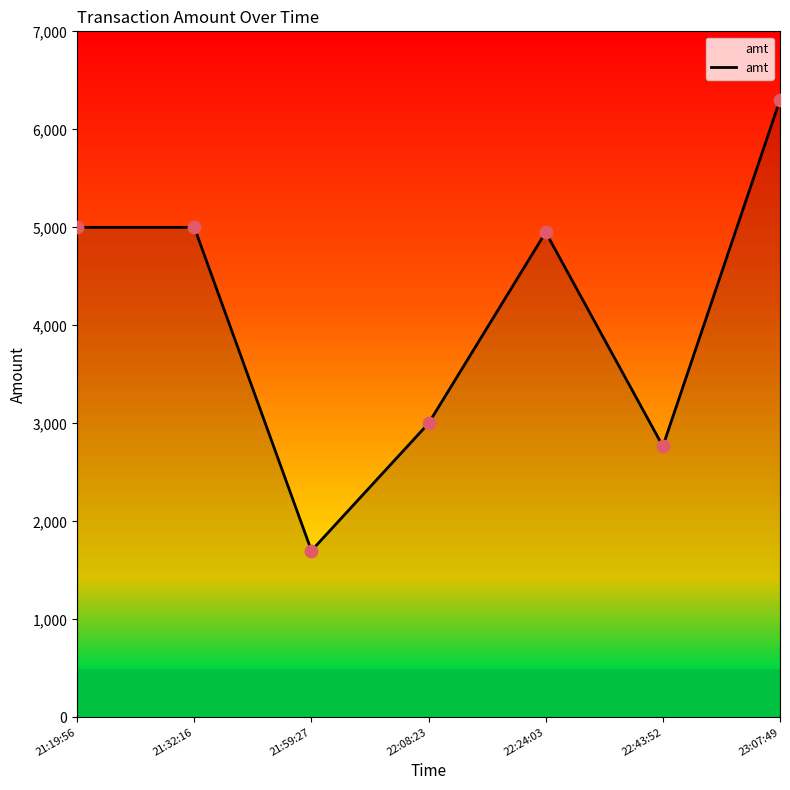

What is the change in value from 21:32:16 to 21:59:27?

-3300